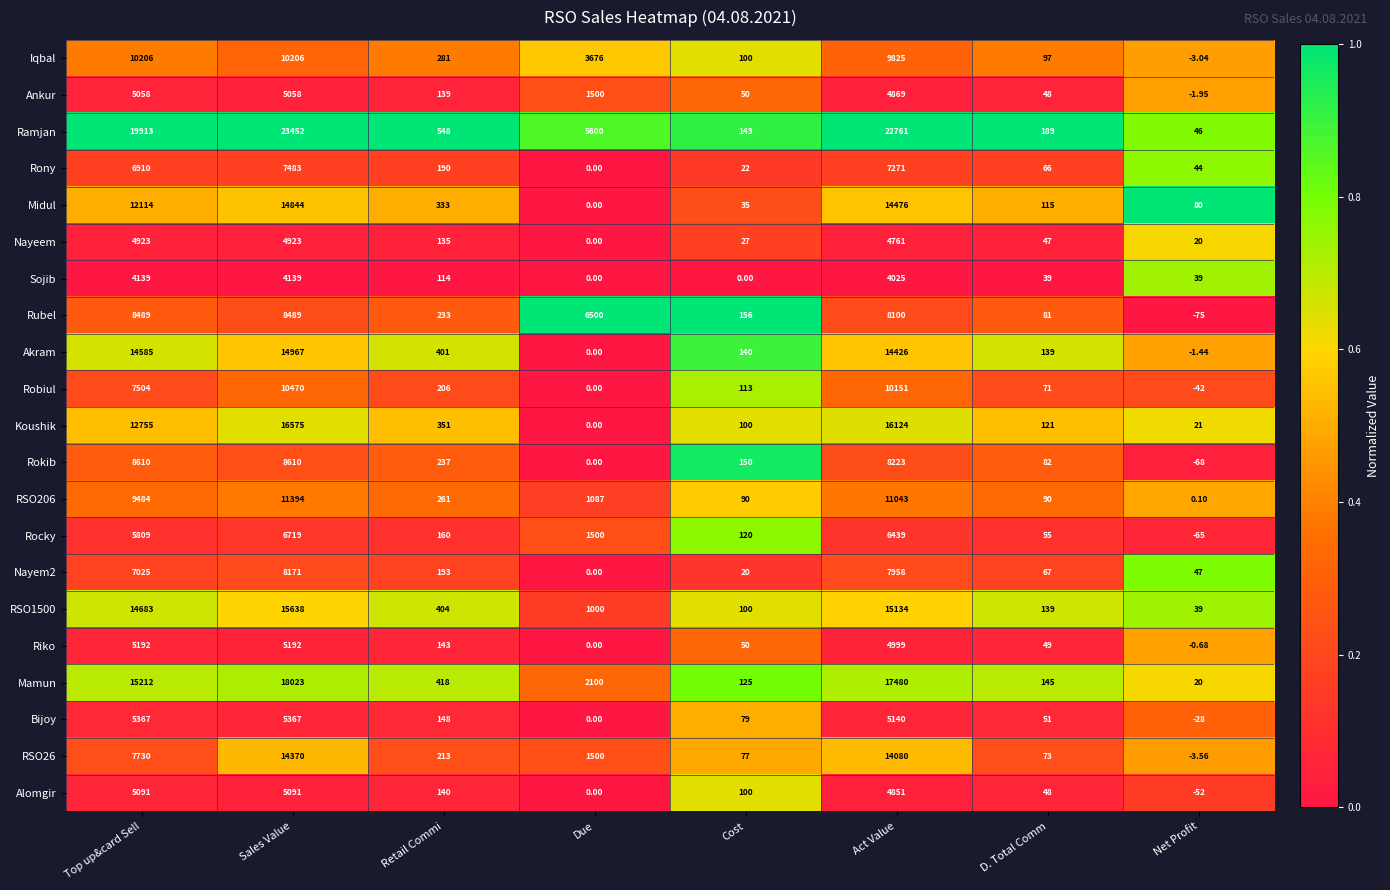

How many values in the Nayeem series are below 135?

4